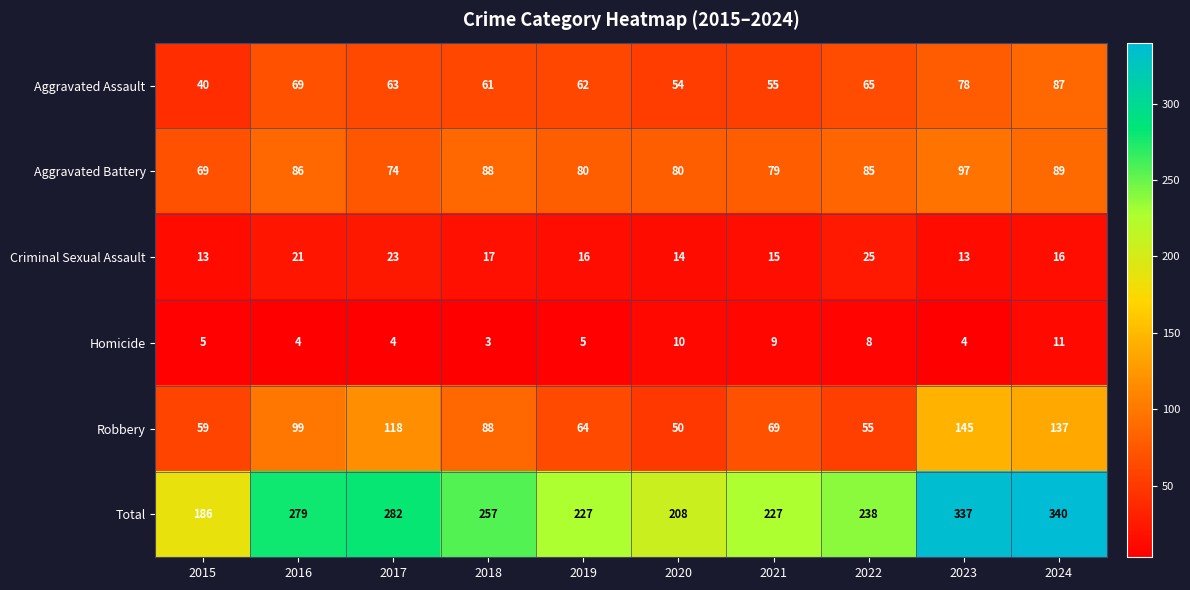

Which label corresponds to the largest value in the chart?

2024